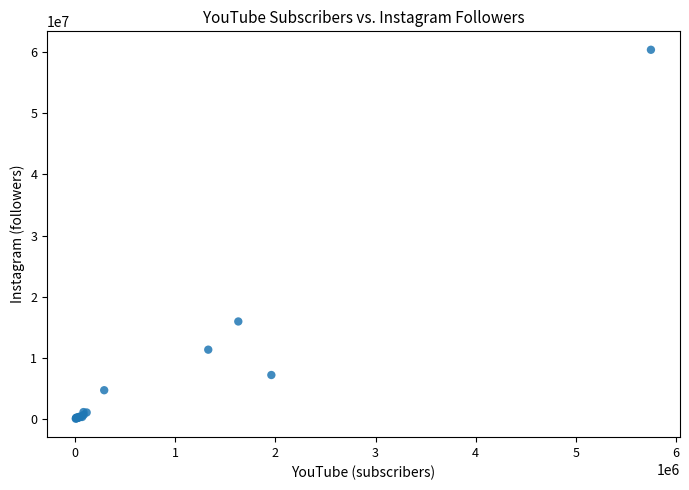

What Y value in the scatter plot is closest to 30240705?

15996423